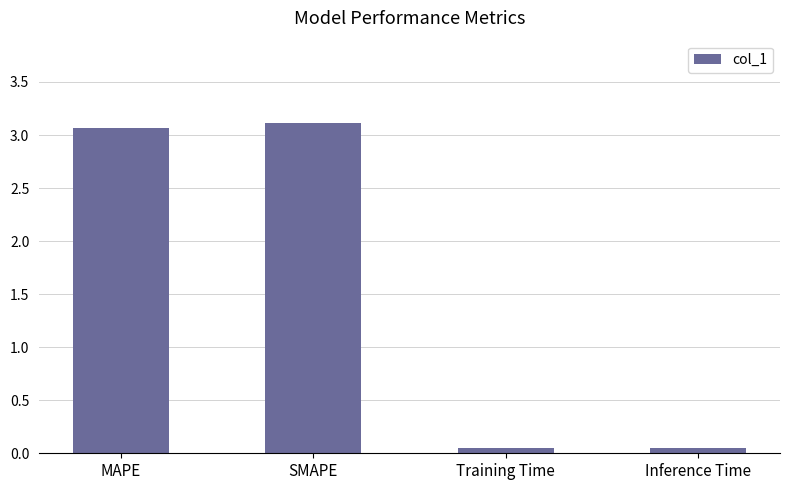

Is it true that the value at MAPE is 3.1?

True